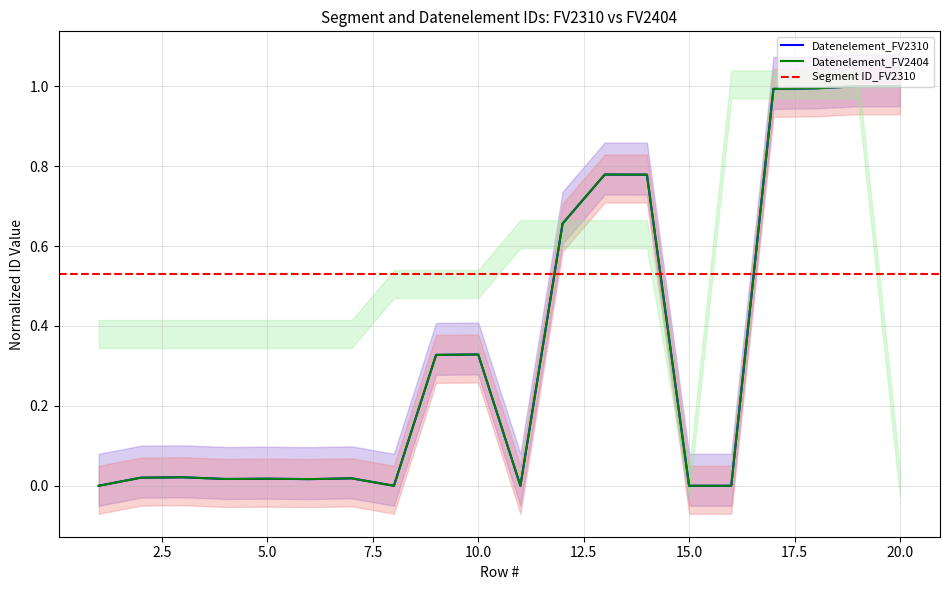

What is the highest value of the Datenelement FV2310 series?

1.0